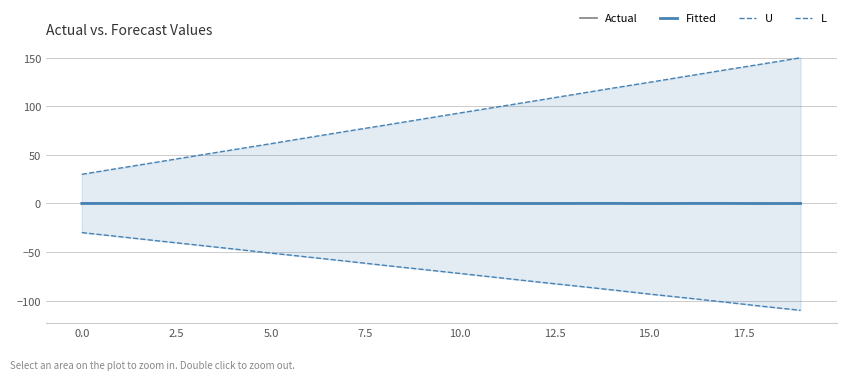

Is the value of U at 12.5 greater than the value of Fitted at 5.0?

Yes